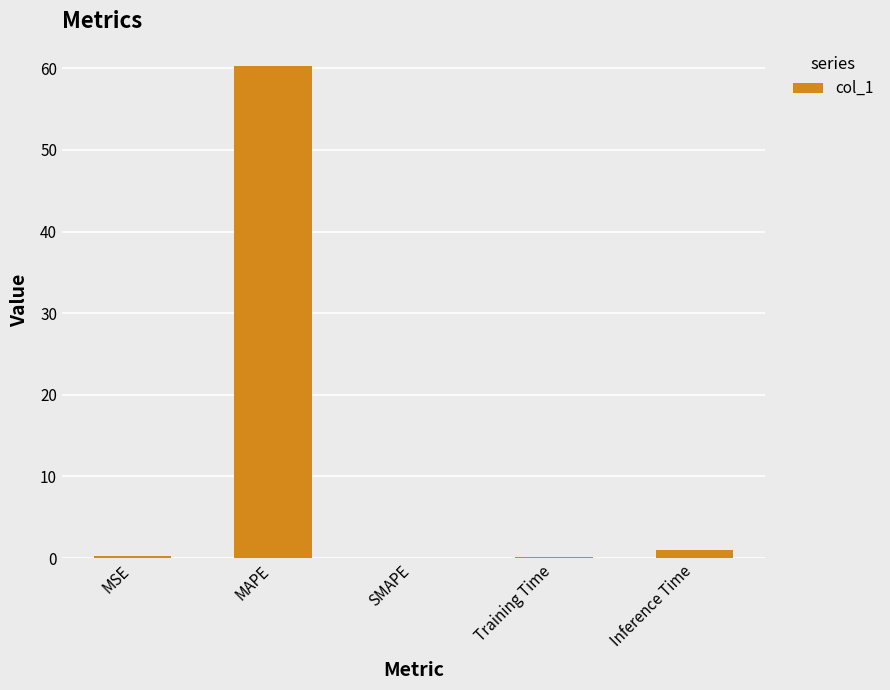

The chart shows a value of 60.2 at MAPE. True or false?

True